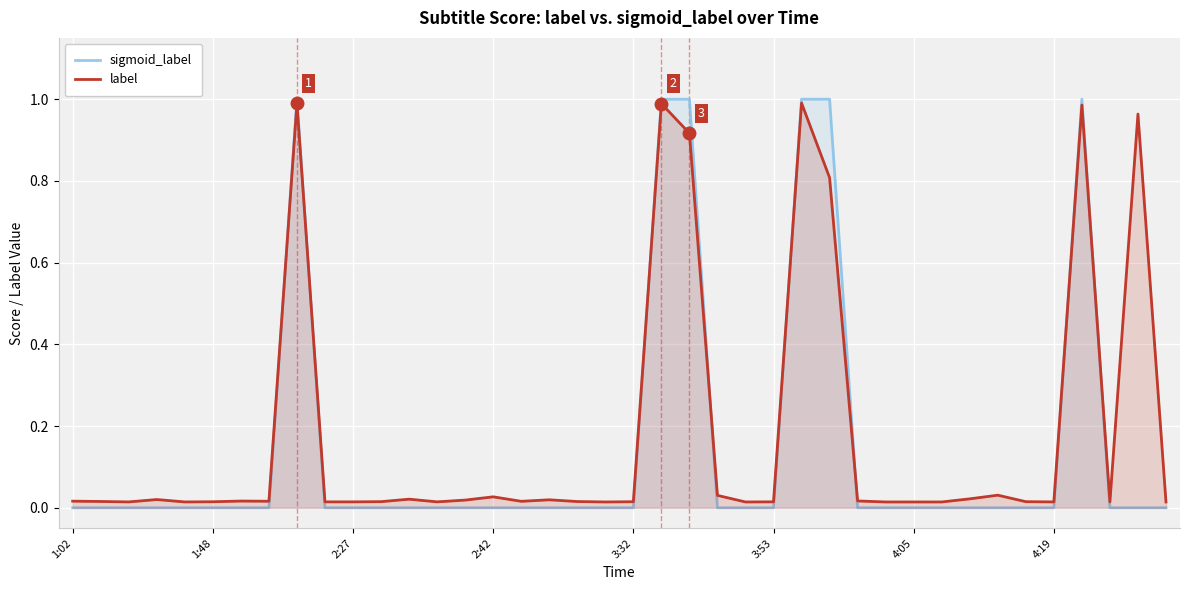

What are all the series names shown in the legend?

sigmoid_label, label